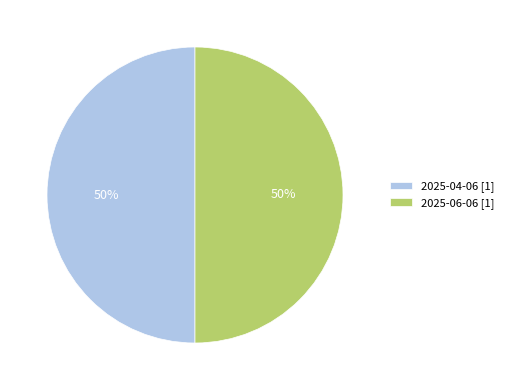

What is the ratio of the value at 2025-04-06 [1] to the value at 2025-06-06 [1]?

1.0